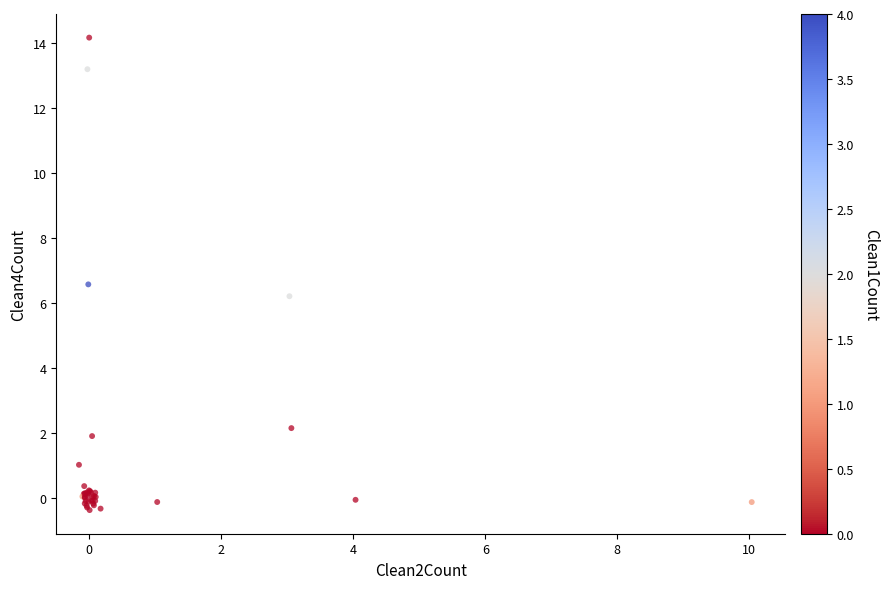

What Y value in the scatter plot is closest to 6?

6.2